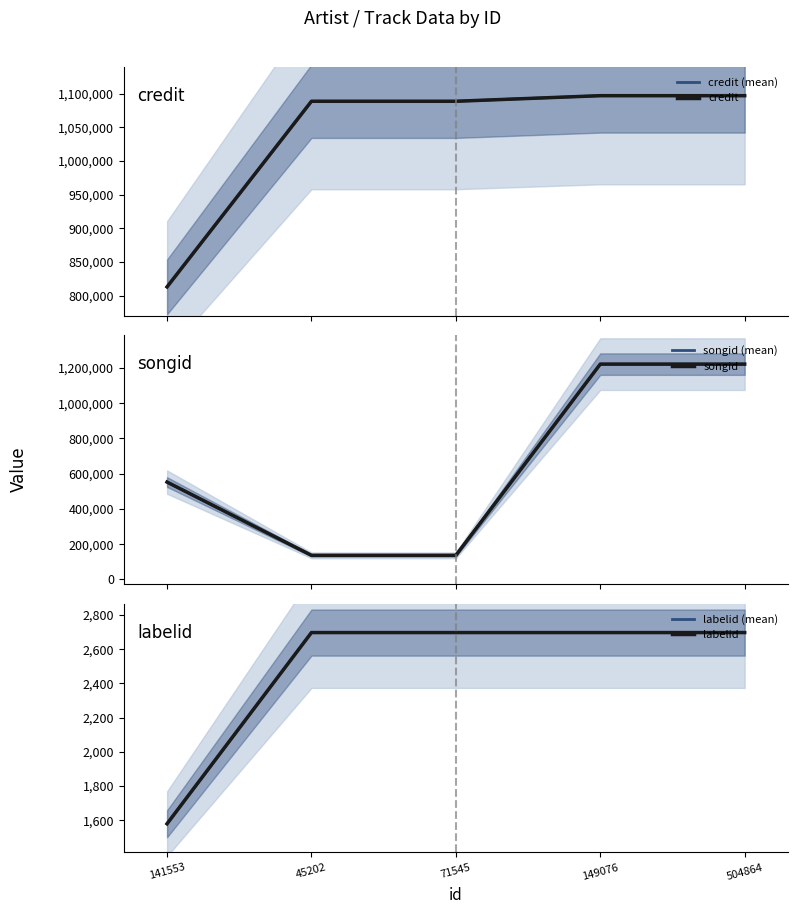

Reading right to left, transcribe all the data shown in this chart.

credit (mean): 504864=1097229	149076=1097229	71545=1088926	45202=1088926	141553=813209
credit: 504864=1097229	149076=1097229	71545=1088926	45202=1088926	141553=813209
songid (mean): 504864=1221801	149076=1221801	71545=136770	45202=136770	141553=552458
songid: 504864=1221801	149076=1221801	71545=136770	45202=136770	141553=552458
labelid (mean): 504864=2697	149076=2697	71545=2697	45202=2697	141553=1579
labelid: 504864=2697	149076=2697	71545=2697	45202=2697	141553=1579